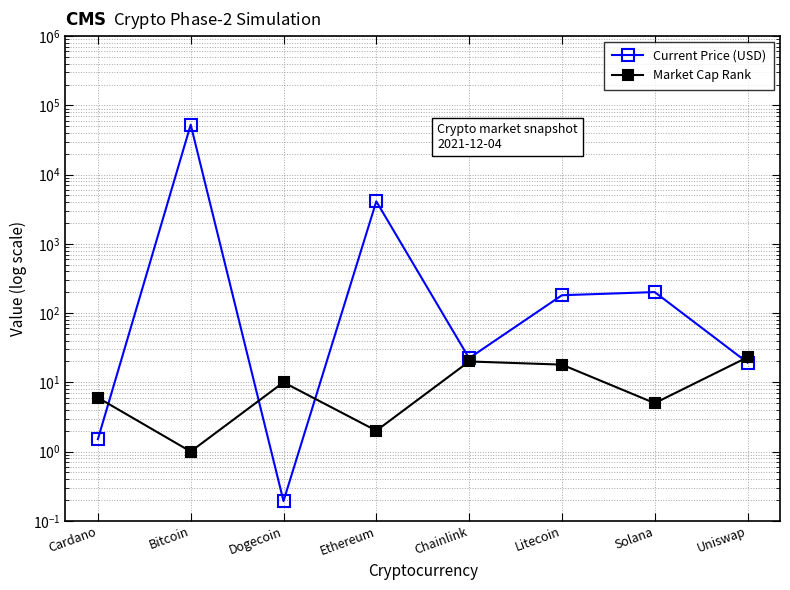

Which series changed the most between Solana and Uniswap?

Current Price (USD)